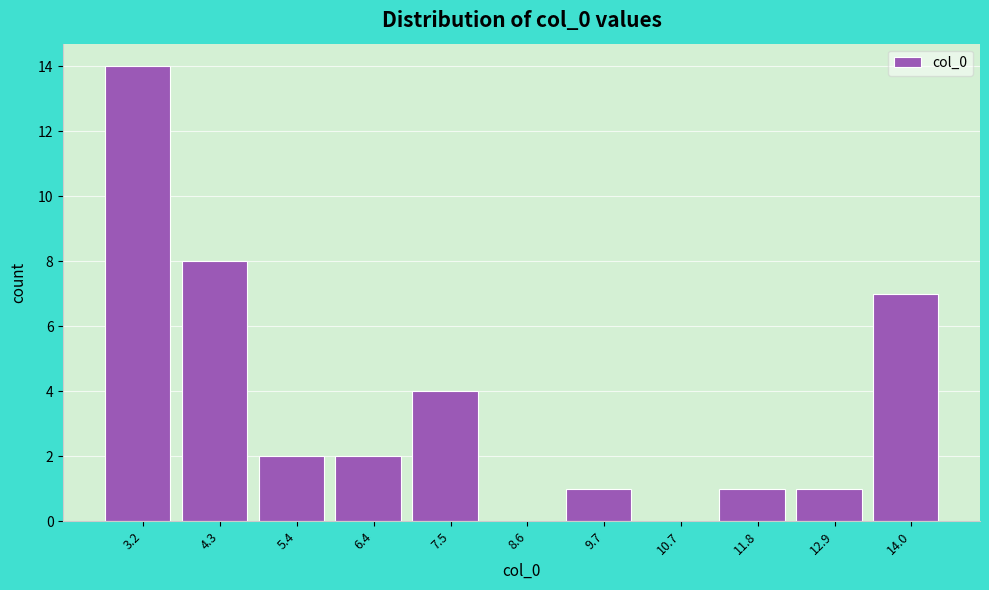

Reading left to right, transcribe this chart: for each bar, give the range it covers on the x-axis and its height. Neither the bar edges nor the heights are printed on the chart, so give them approximately, as read against the axes.

2.6 to 3.8: 14
3.8 to 4.8: 8
4.8 to 6.0: 2
6.0 to 7.0: 2
7.0 to 8.0: 4
8.0 to 9.2: 0
9.2 to 10.2: 1
10.2 to 11.2: 0
11.2 to 12.4: 1
12.4 to 13.4: 1
13.4 to 14.6: 7